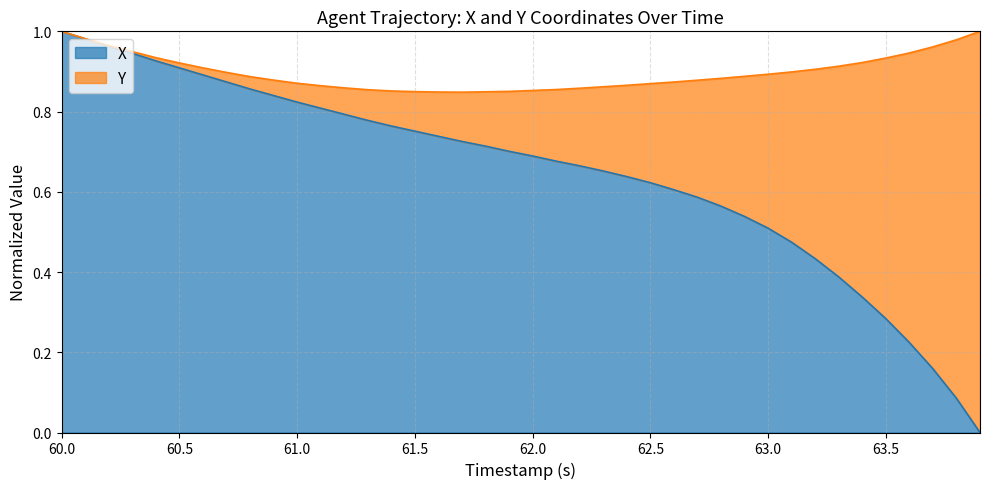

What is the difference between the maximum and minimum values?

1.0